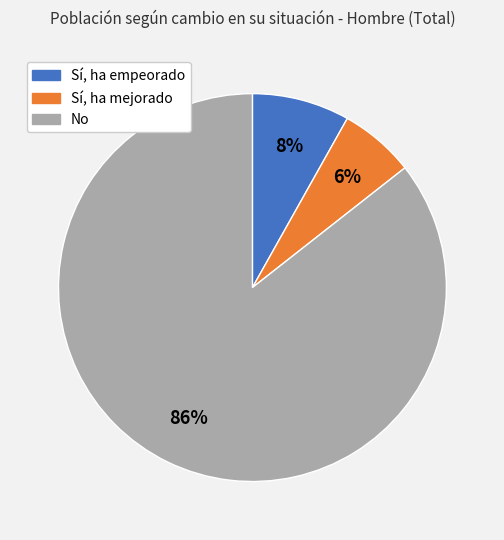

Rank the categories by value from lowest to highest.

Sí, ha mejorado, Sí, ha empeorado, No